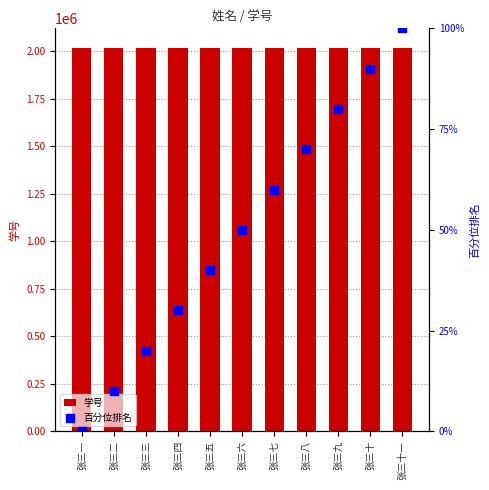

What is the total value across all series at 张三一?

2020001